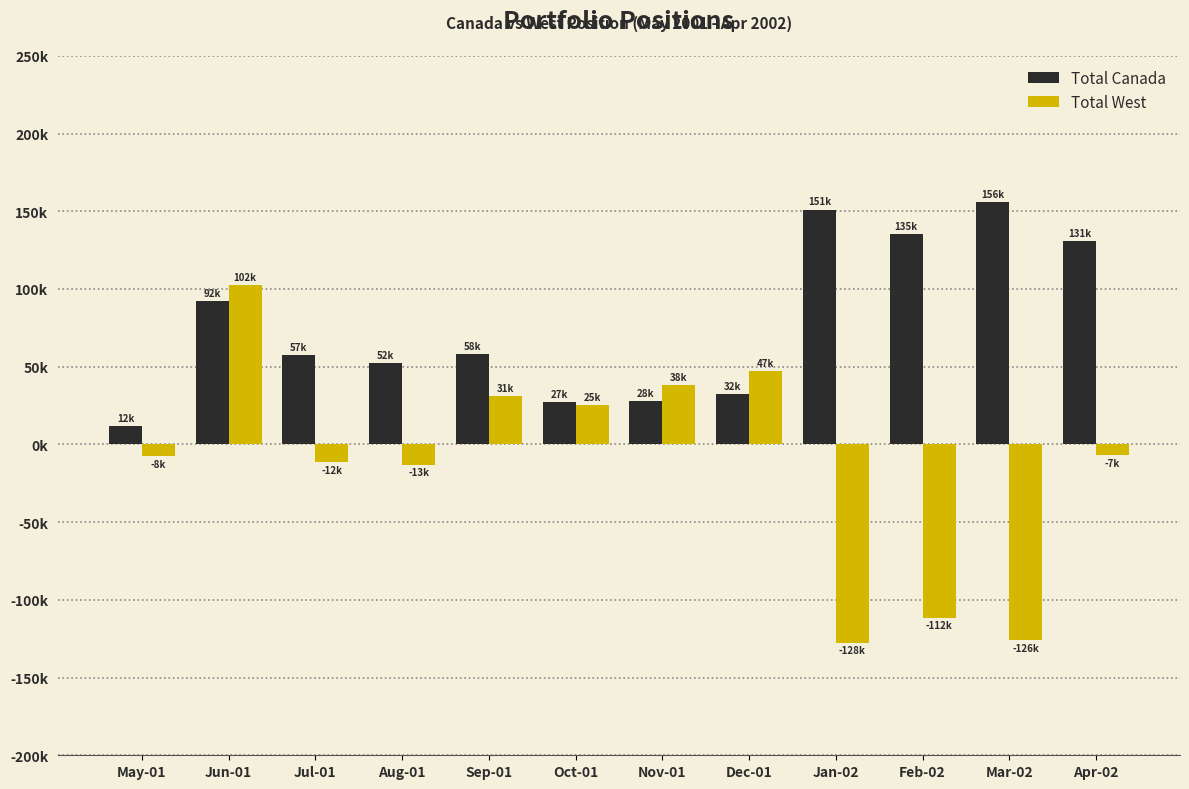

What is the sum of the Total West values at Mar-02 and Feb-02?

-237432.7